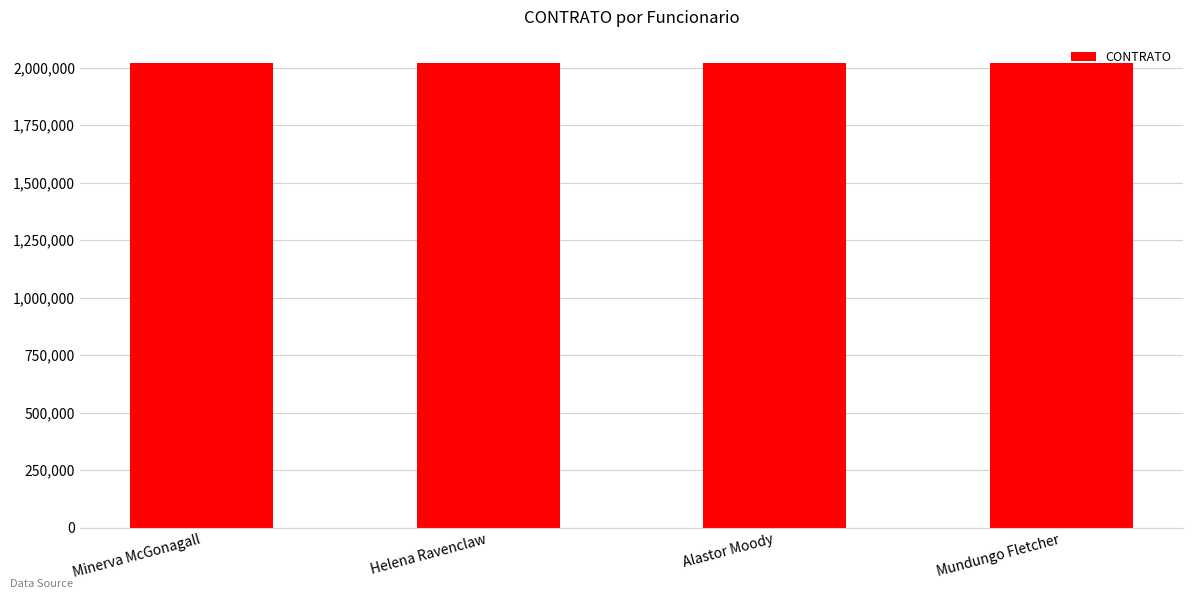

The value at Minerva McGonagall is 2020001. True or false?

True